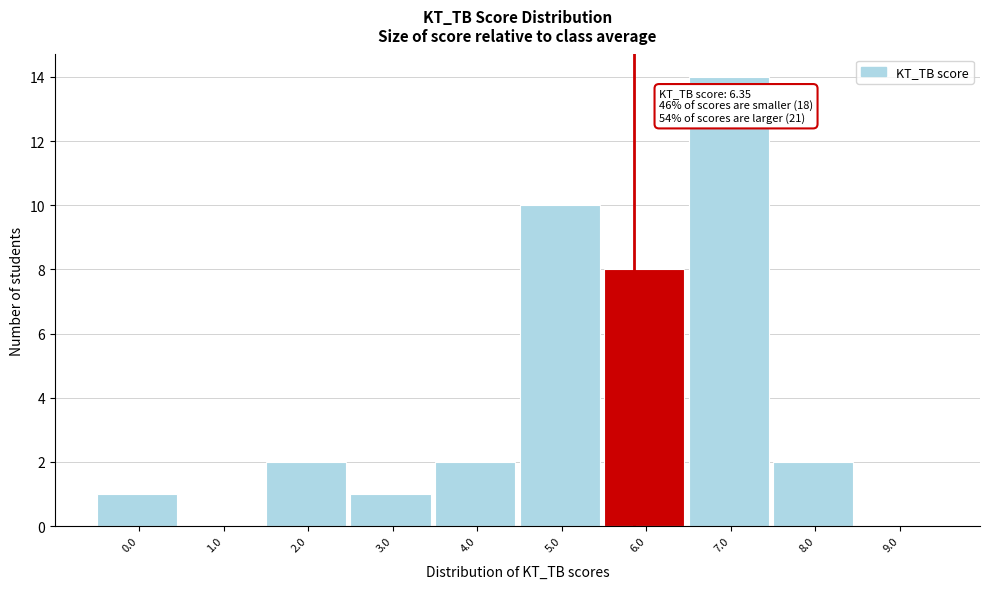

Reading right to left, extract all data points from this chart.

9.0=0	8.0=2	7.0=14	6.0=8	5.0=10	4.0=2	3.0=1	2.0=2	1.0=0	0.0=1